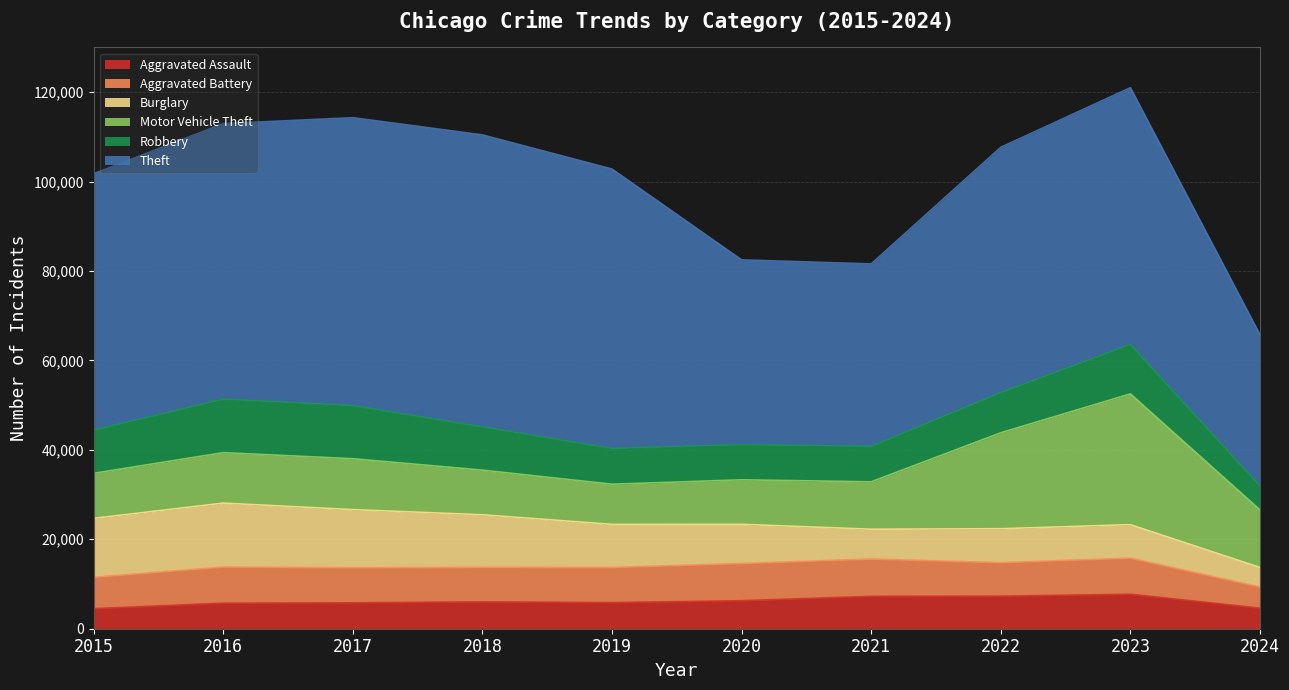

Is it true that Aggravated Assault equals 3994 at 2020?

False